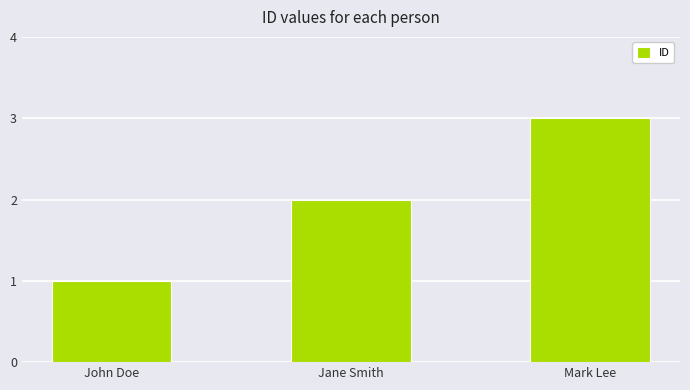

Which has a higher value, Jane Smith or John Doe?

Jane Smith